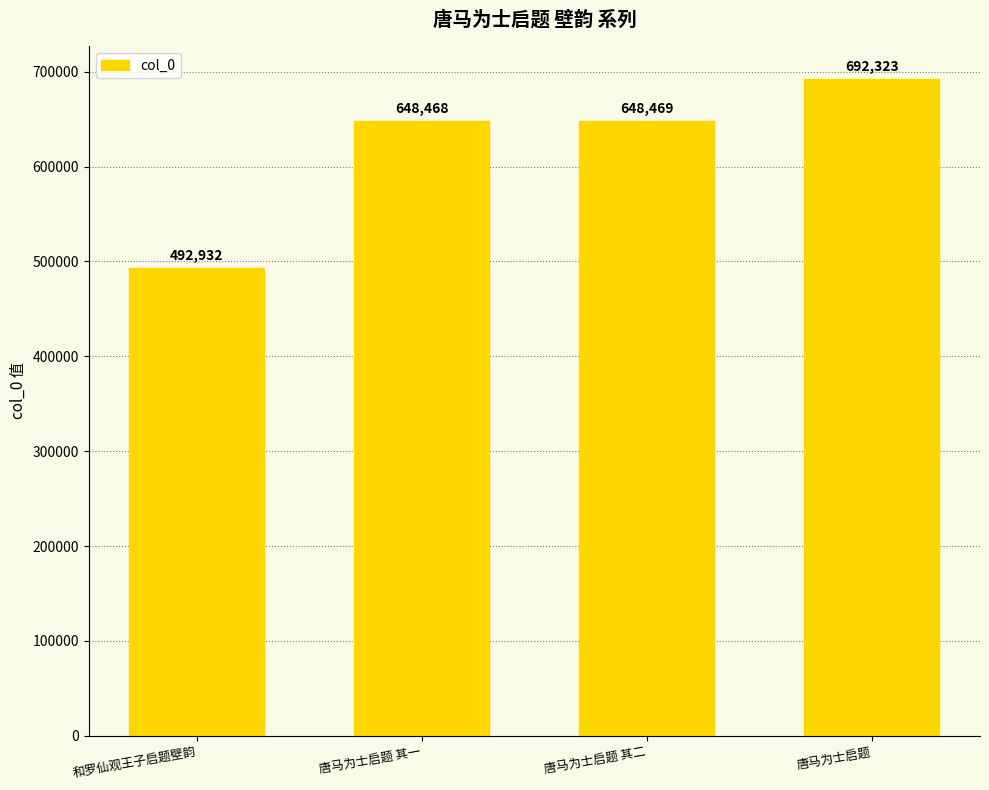

Does the chart contain any negative values?

No